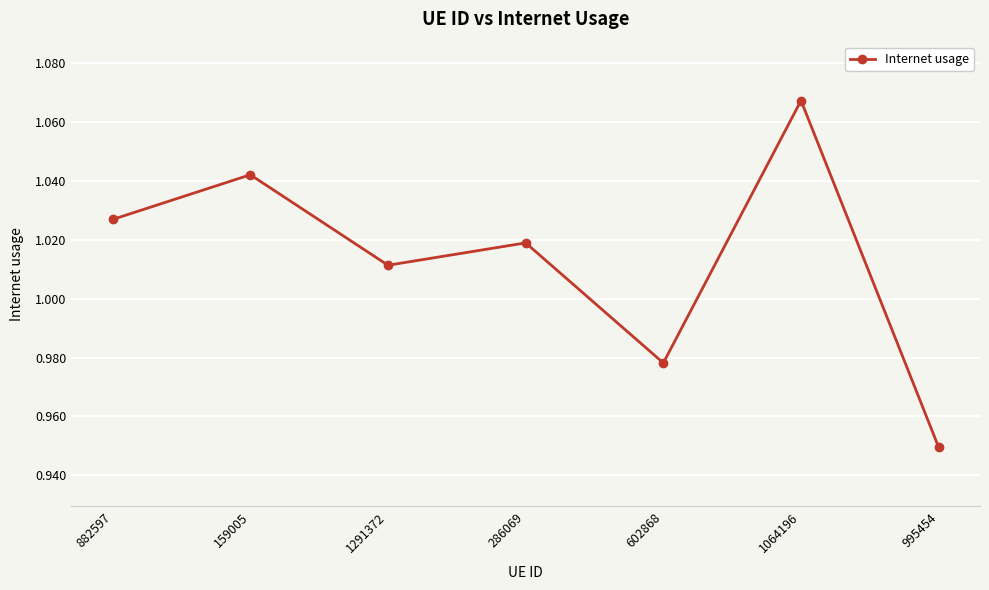

How many lines are shown in the chart?

1